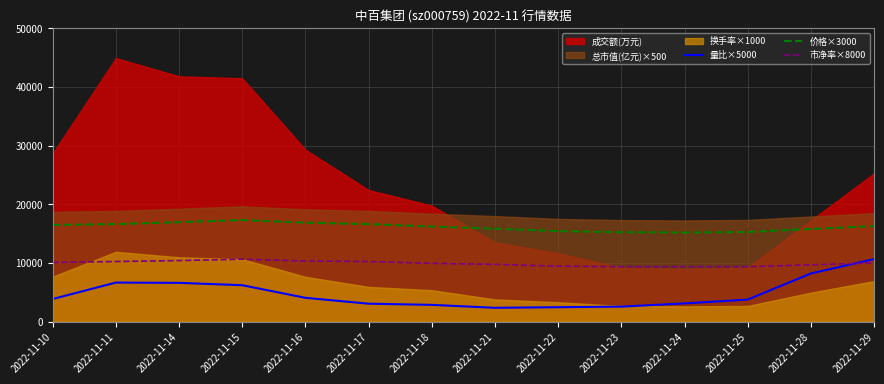

What is the approximate value of 市净率×8000 at 2022-11-11?

10240.0